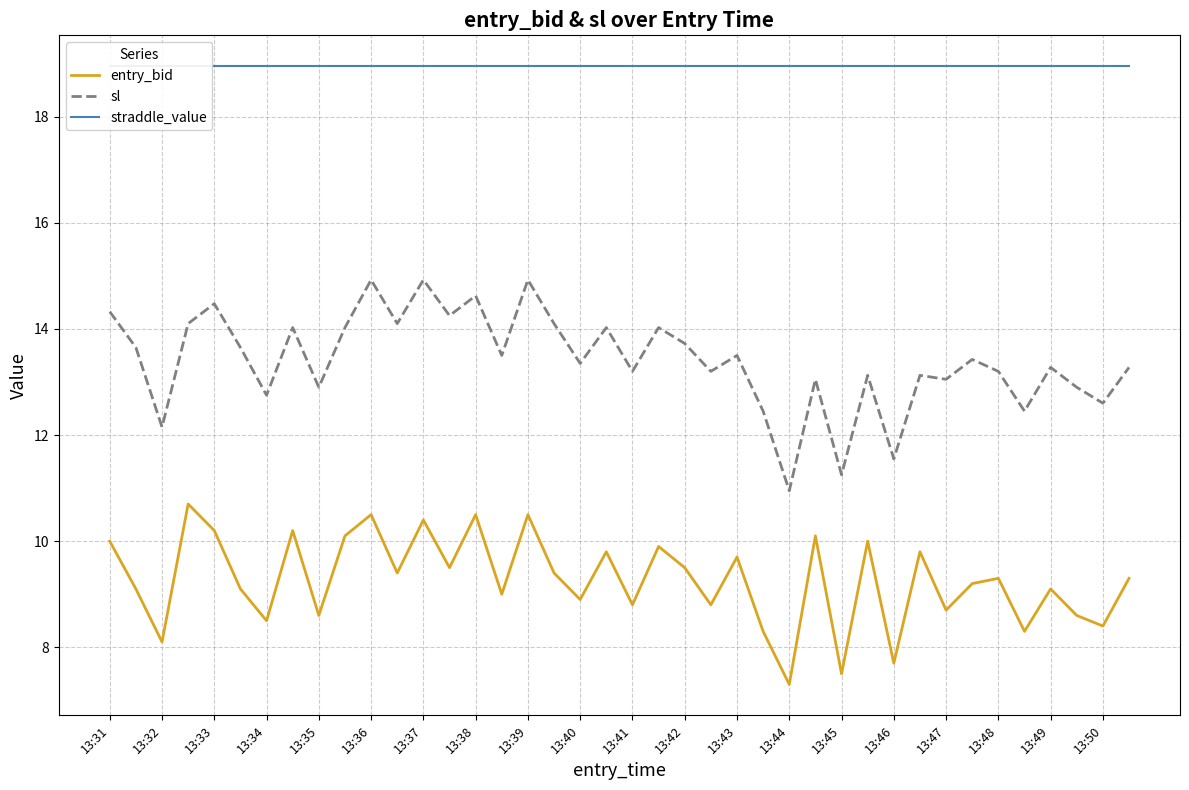

What is the highest value of the entry_bid series?

10.7